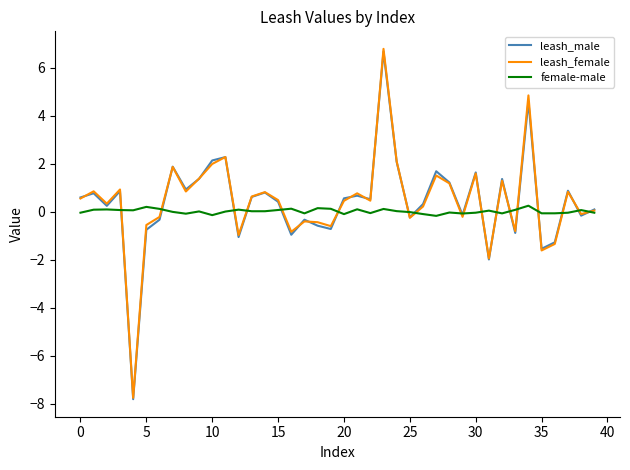

What is the minimum value for leash_female?

-7.8